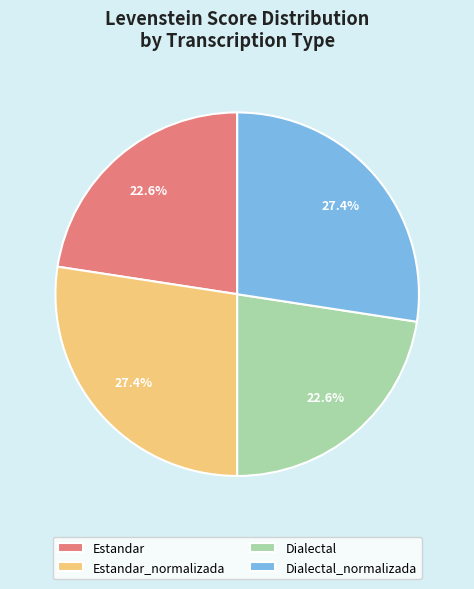

What is the ratio of the value at Dialectal to the value at Estandar?

1.0